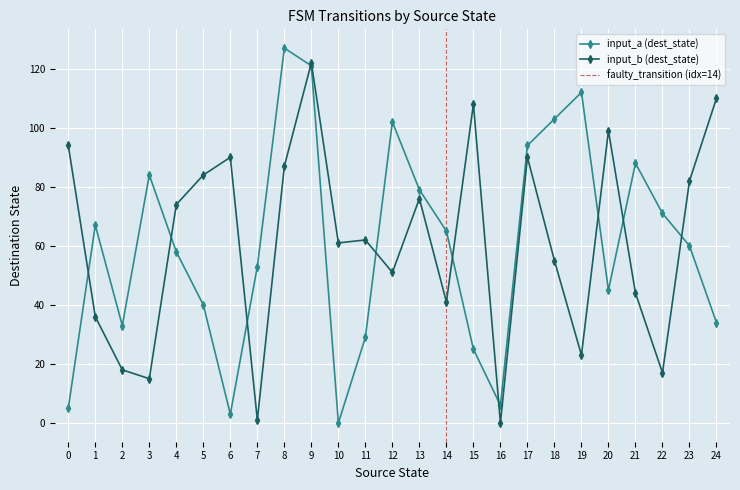

True or false: input_a_dest has more than 1 points higher than both neighbors.

True